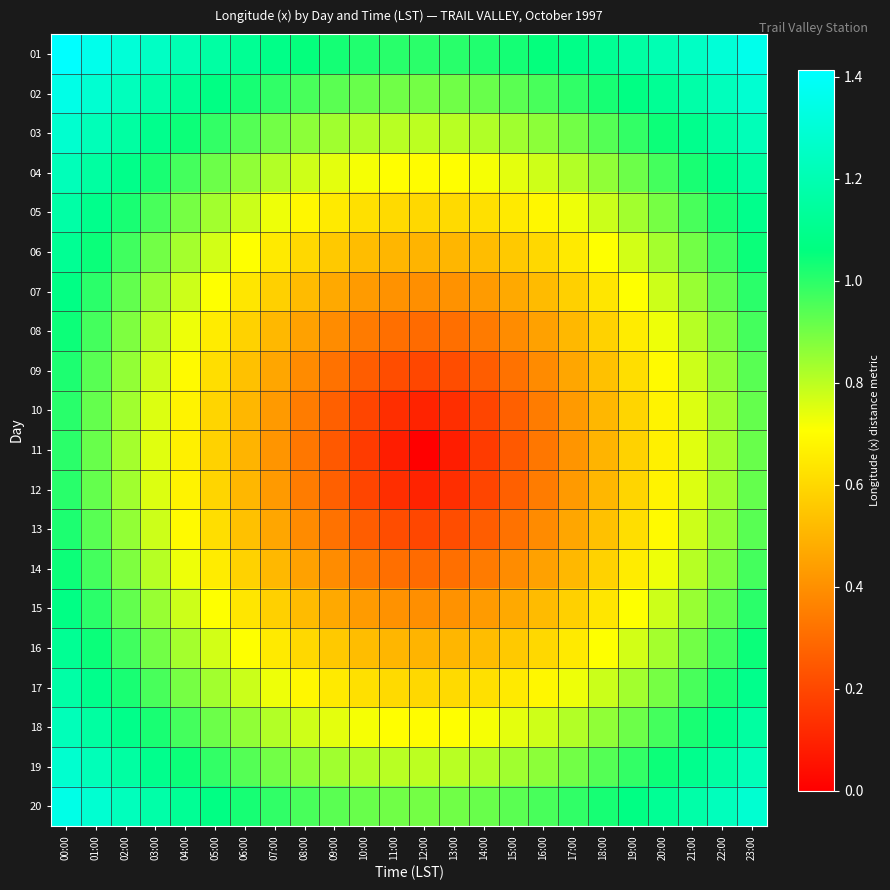

What is the difference between the highest and lowest values at 05:00?

0.6